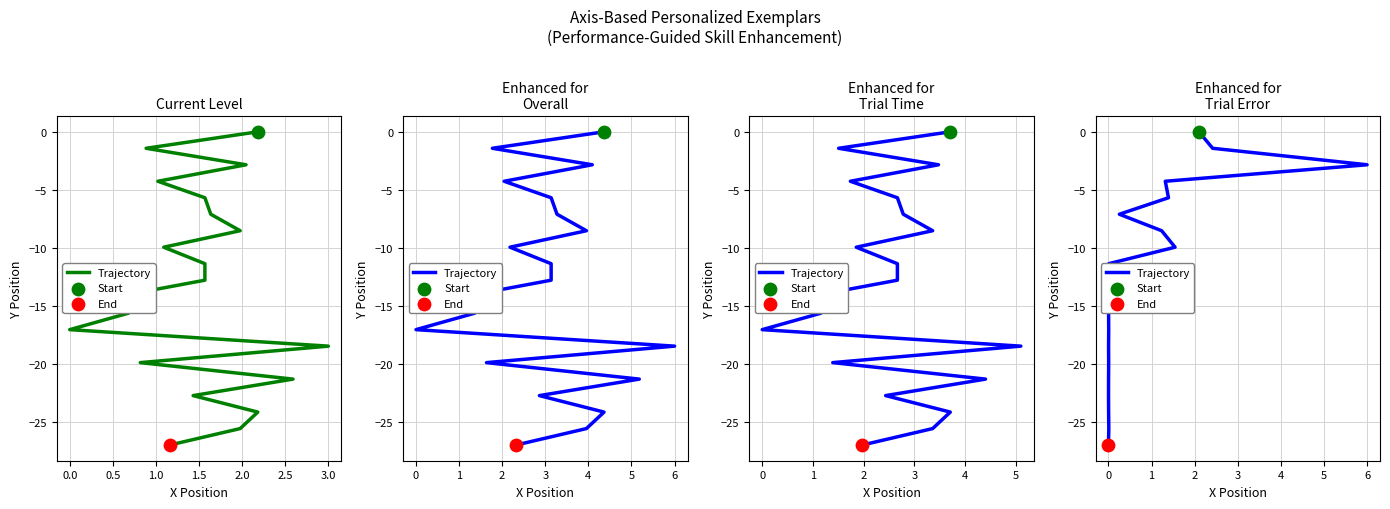

What is the change in value from 1.0 to 19?

-22.7